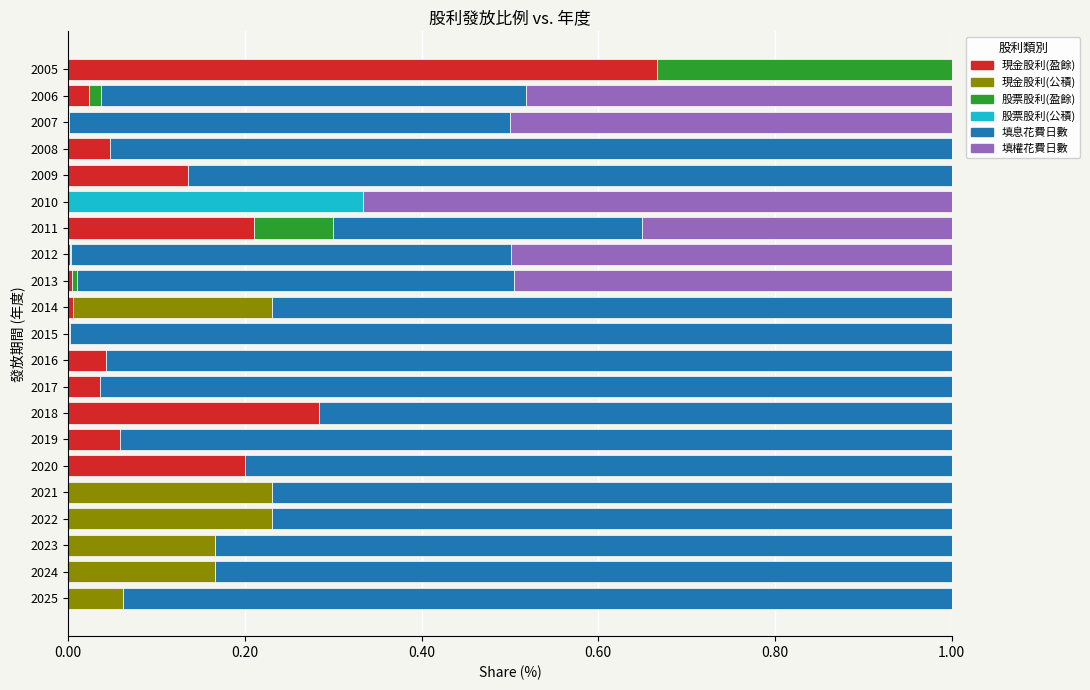

What is the sum of all 現金股利(盈餘) values?

1.7